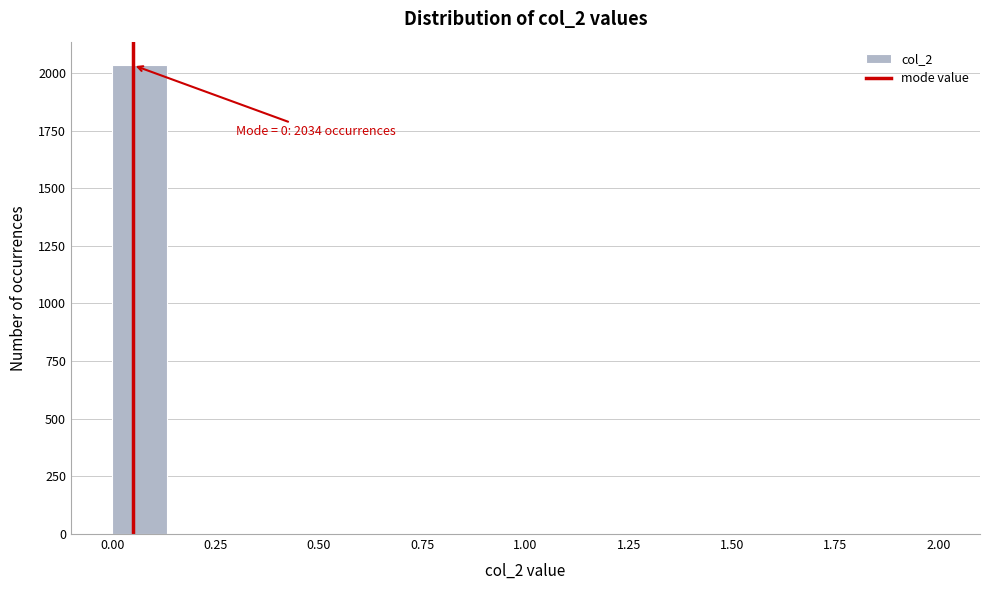

Read against the x-axis, roughly where is the centre of the tallest bar?

0.05